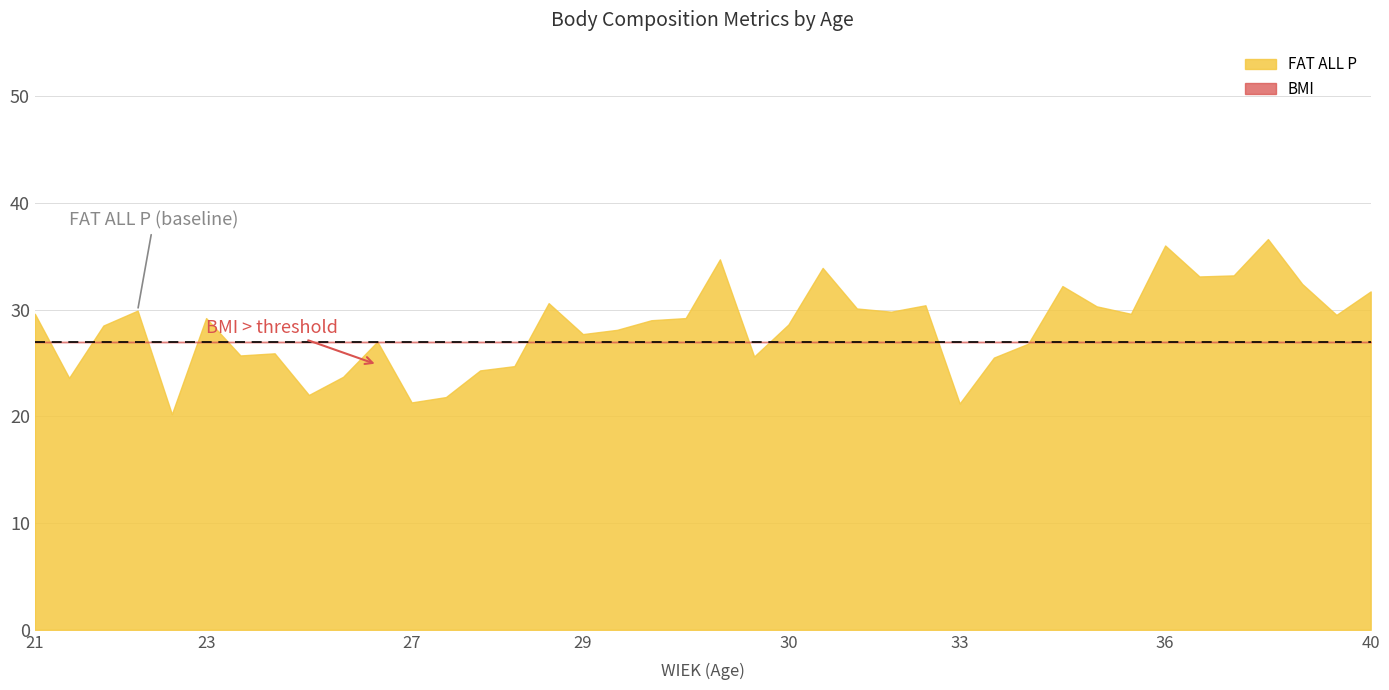

True or false: FAT ALL P and BMI intersect in this chart.

False